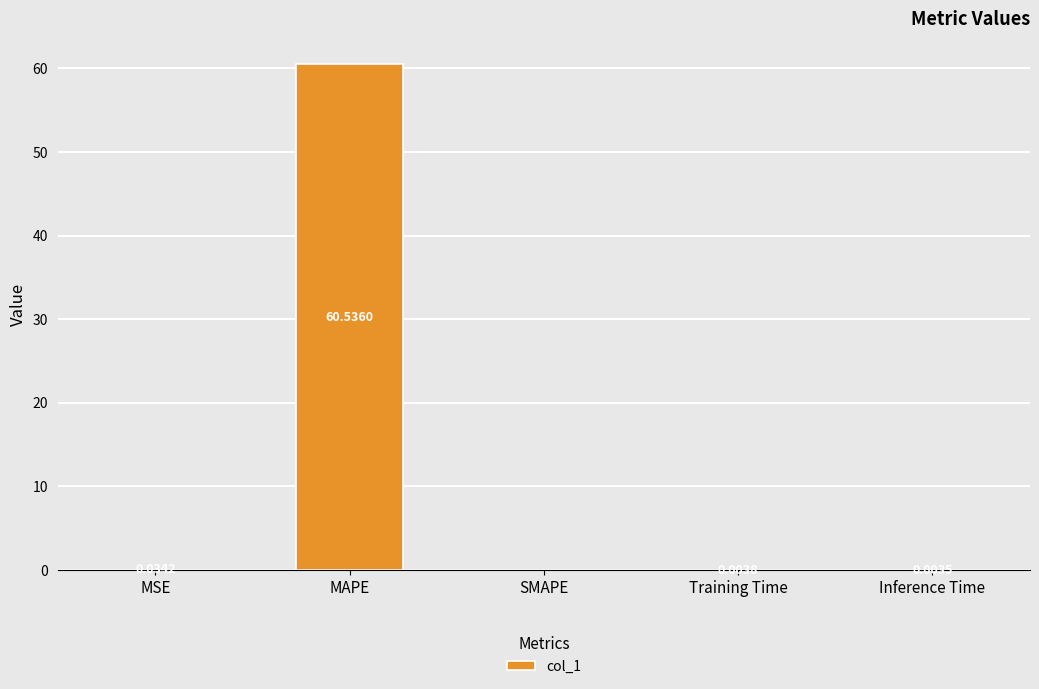

What is the sum of all values?

60.6